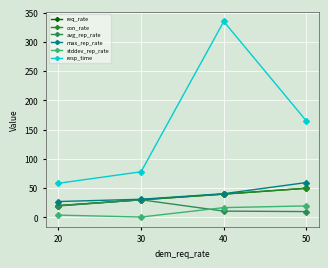

Which series has the widest spread of values?

resp_time